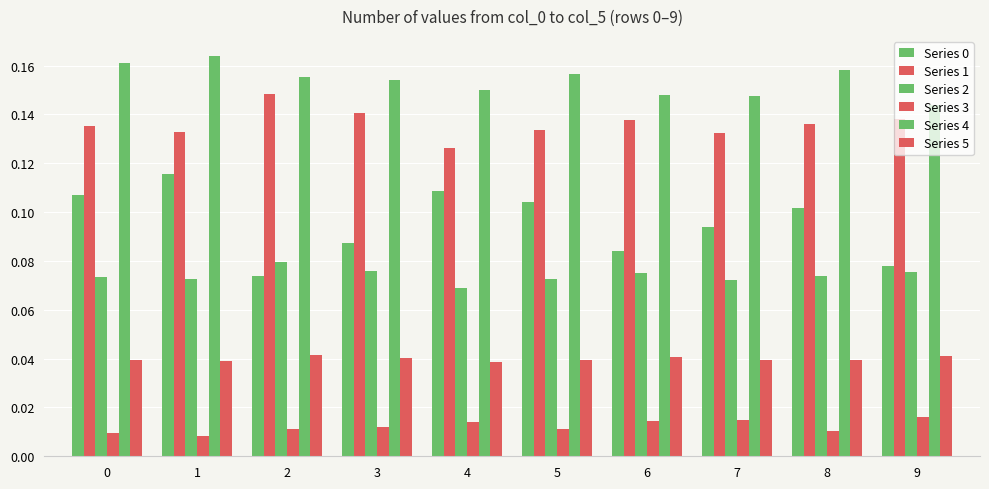

Which series has the largest total across all categories?

Series 4